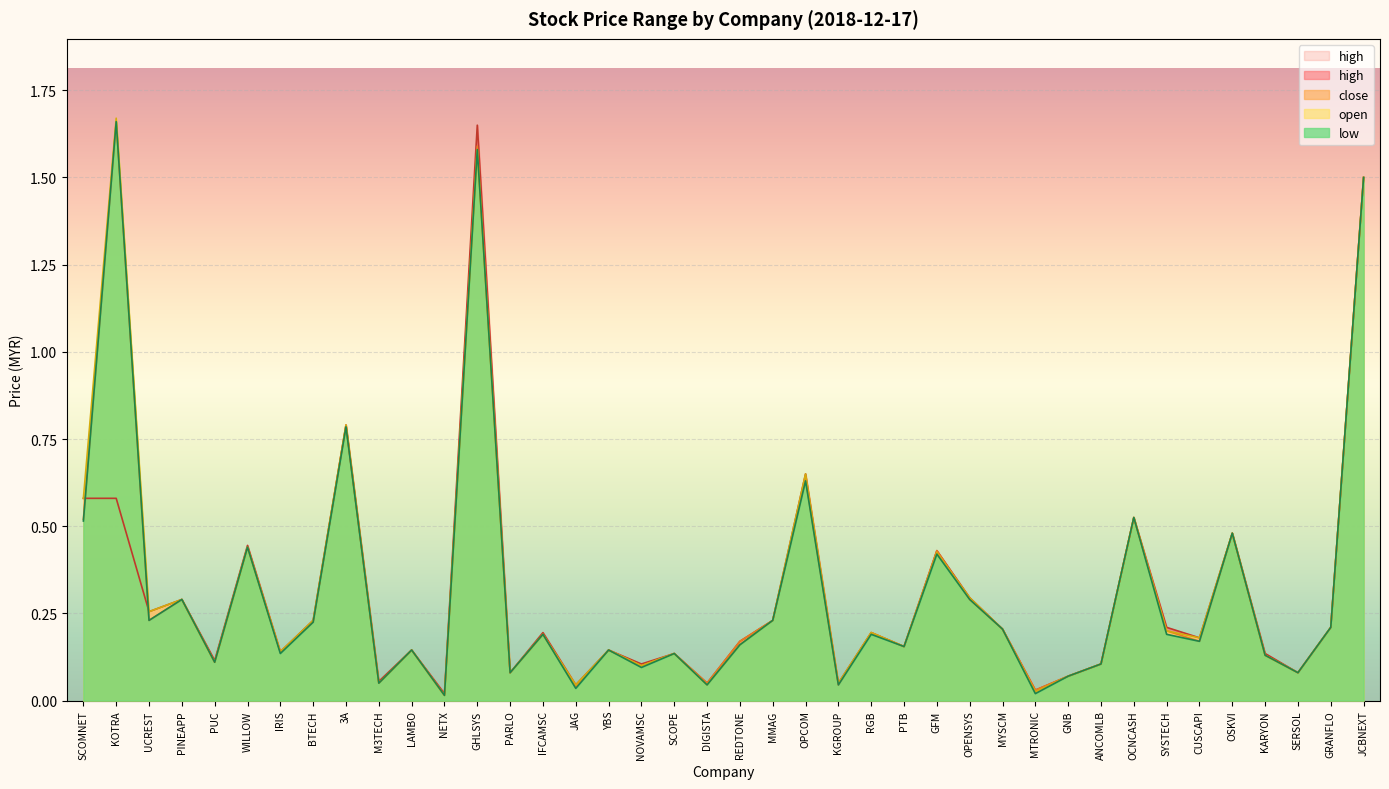

What is the maximum value shown in the chart?

1.7